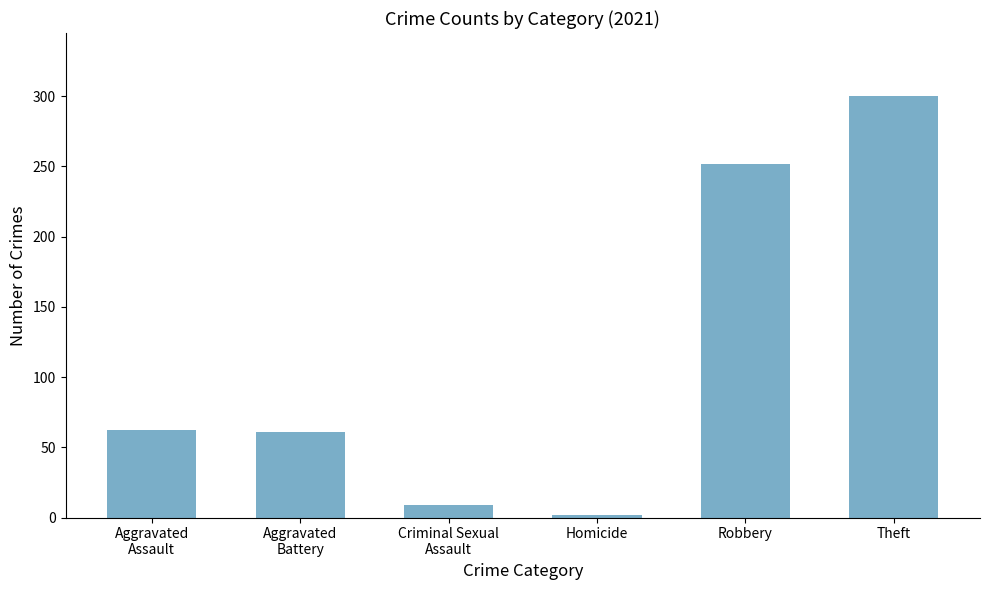

At which label is the value closest to 151?

Aggravated
Assault